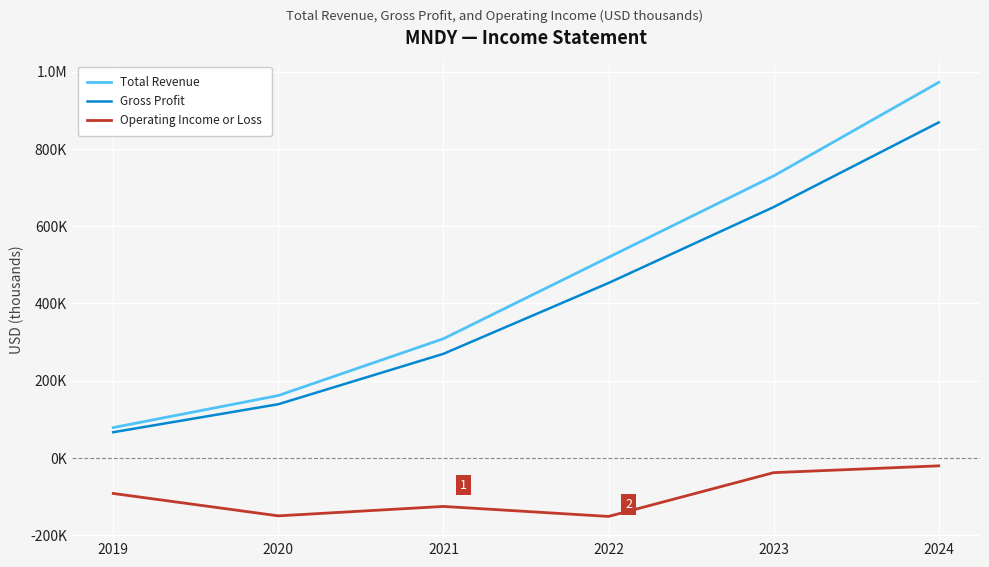

Which category has the highest value across all series?

2024